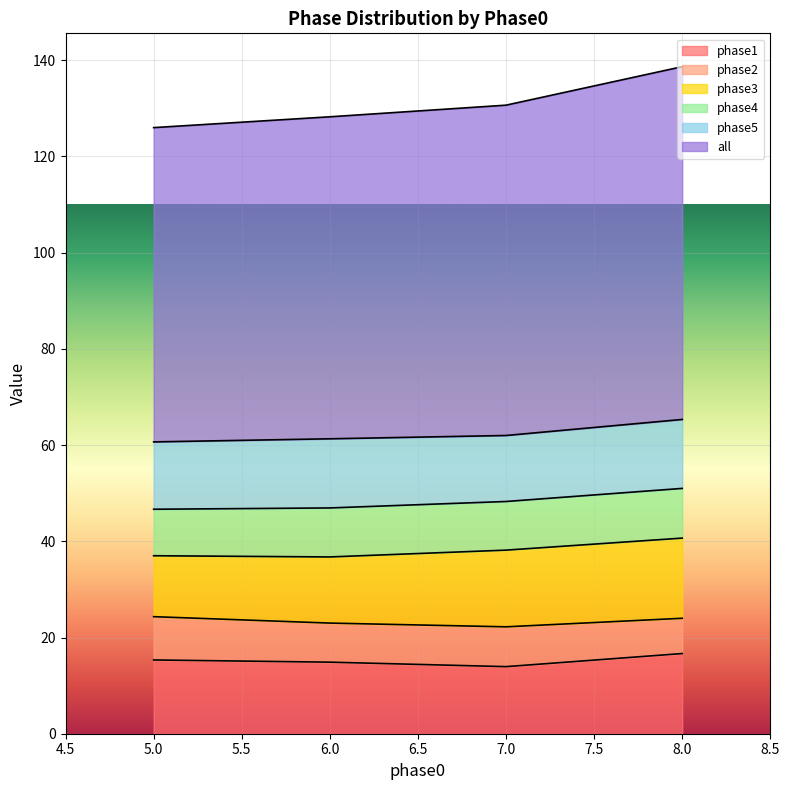

What is the lowest value of the phase1 series?

13.9